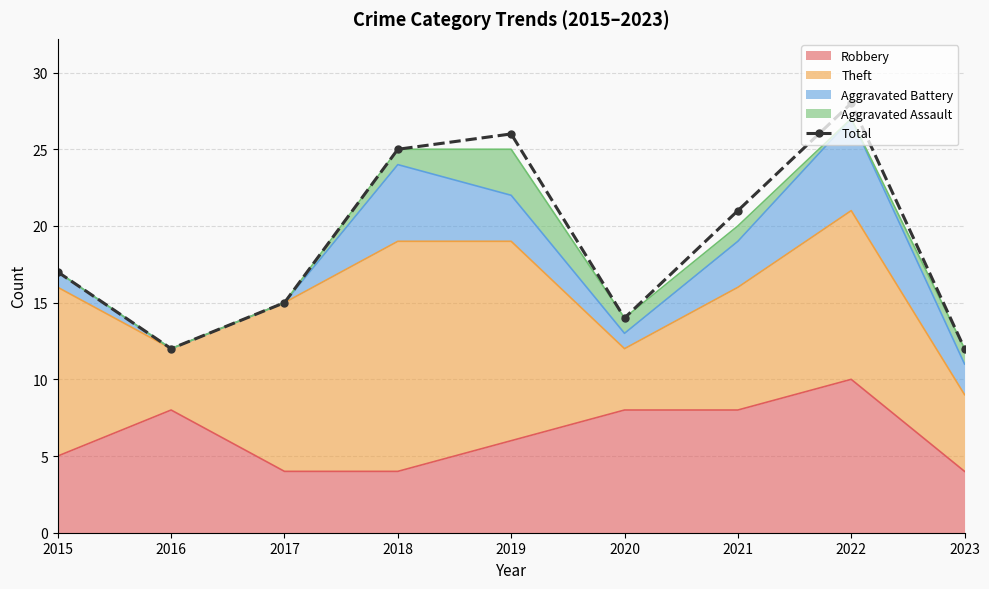

How many points are higher than both their immediate neighbors (excluding endpoints)?

2